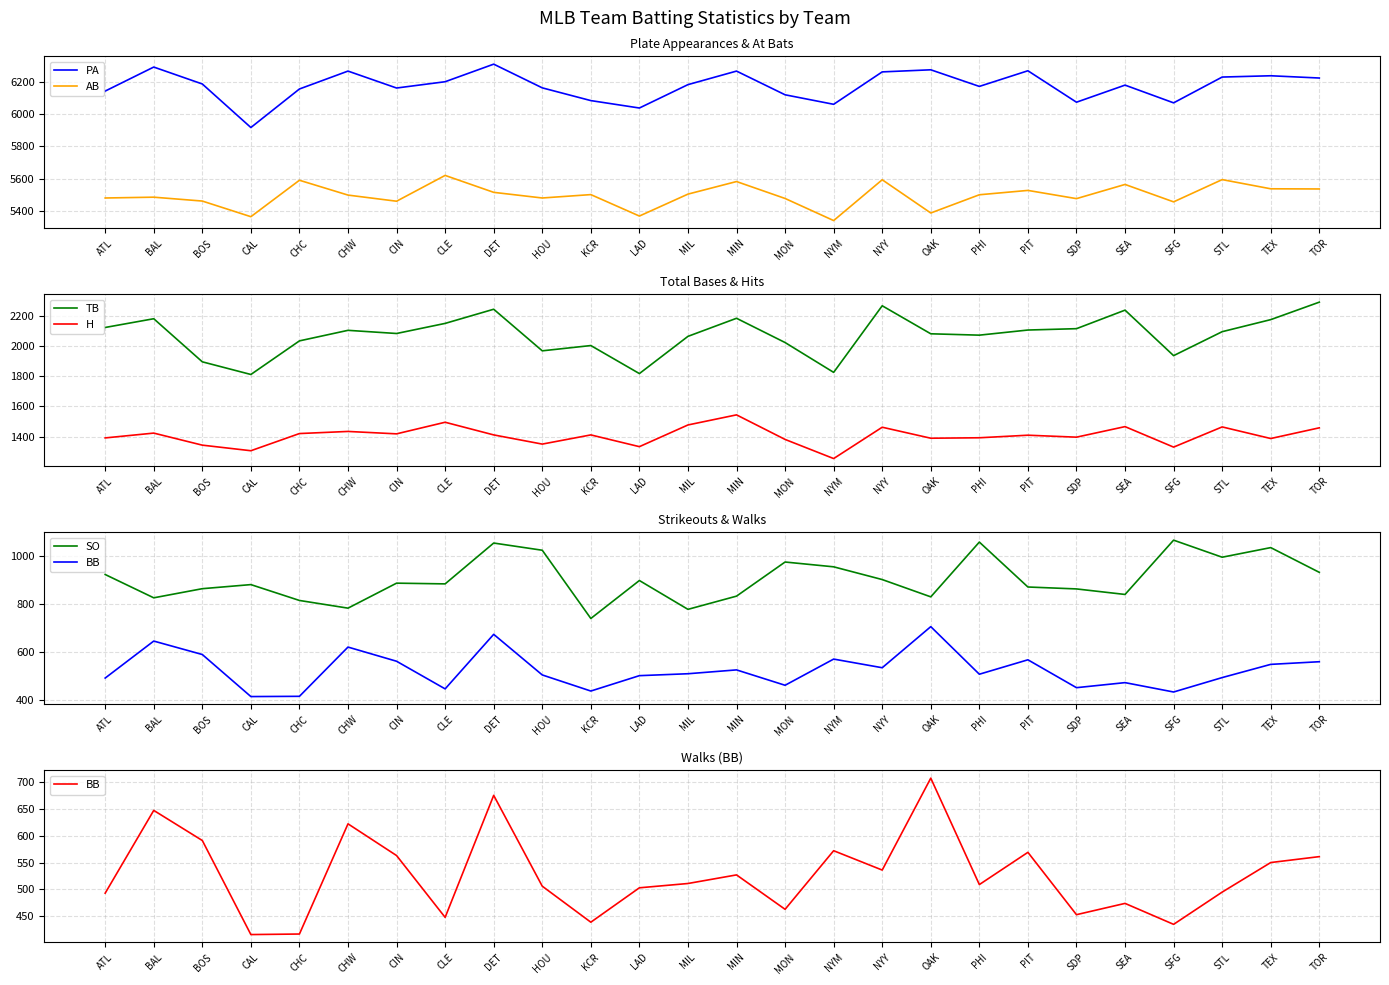

The value of SO at CIN is 537. True or false?

False